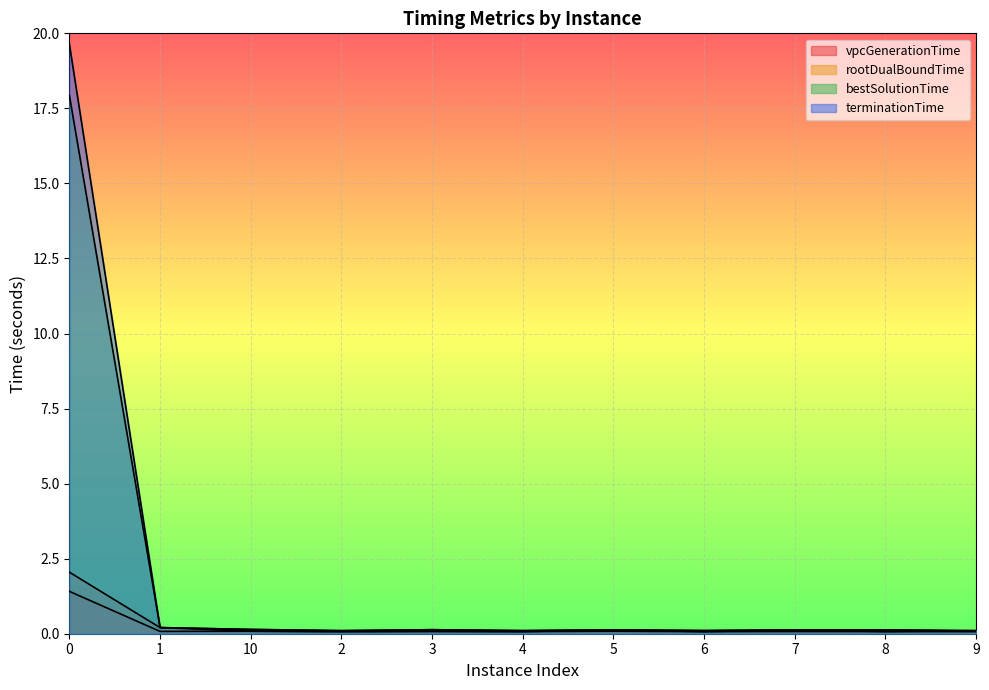

Which series has the largest total across all categories?

terminationTime